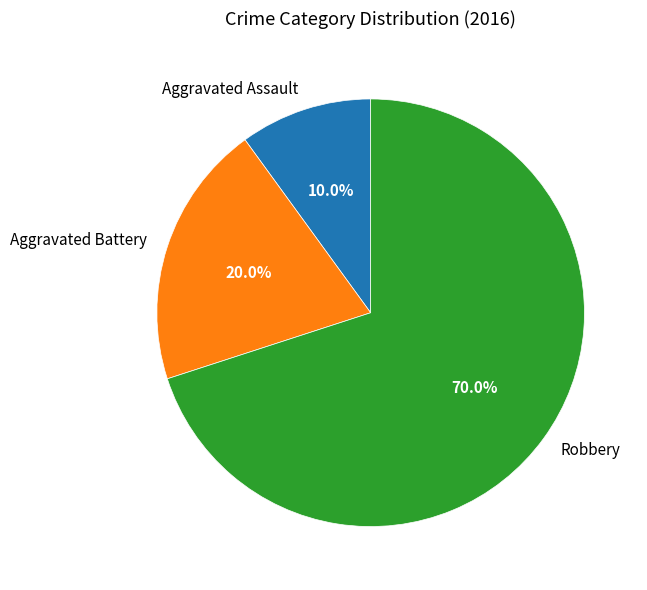

True or false: Aggravated Battery accounts for 14% of the total.

False